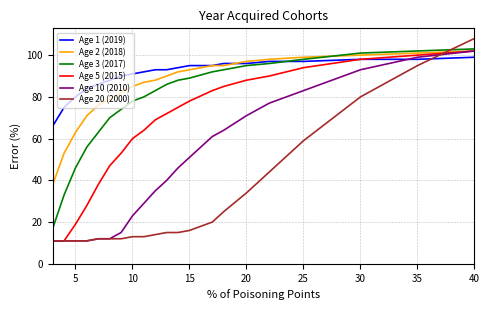

Which series has the largest range (max minus min)?

Age 20 (2000)